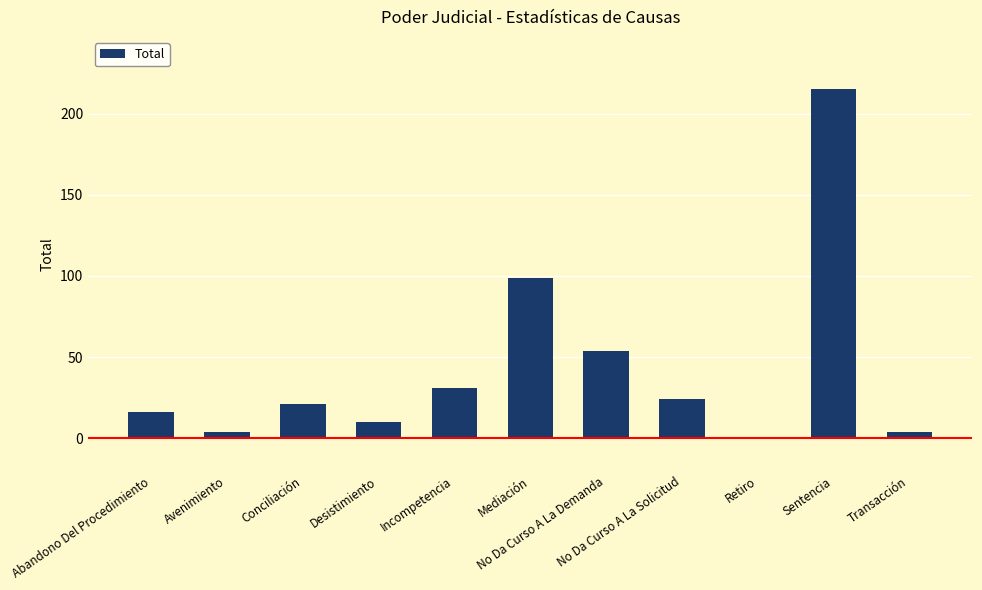

Between Incompetencia and No Da Curso A La Demanda, which is larger?

No Da Curso A La Demanda